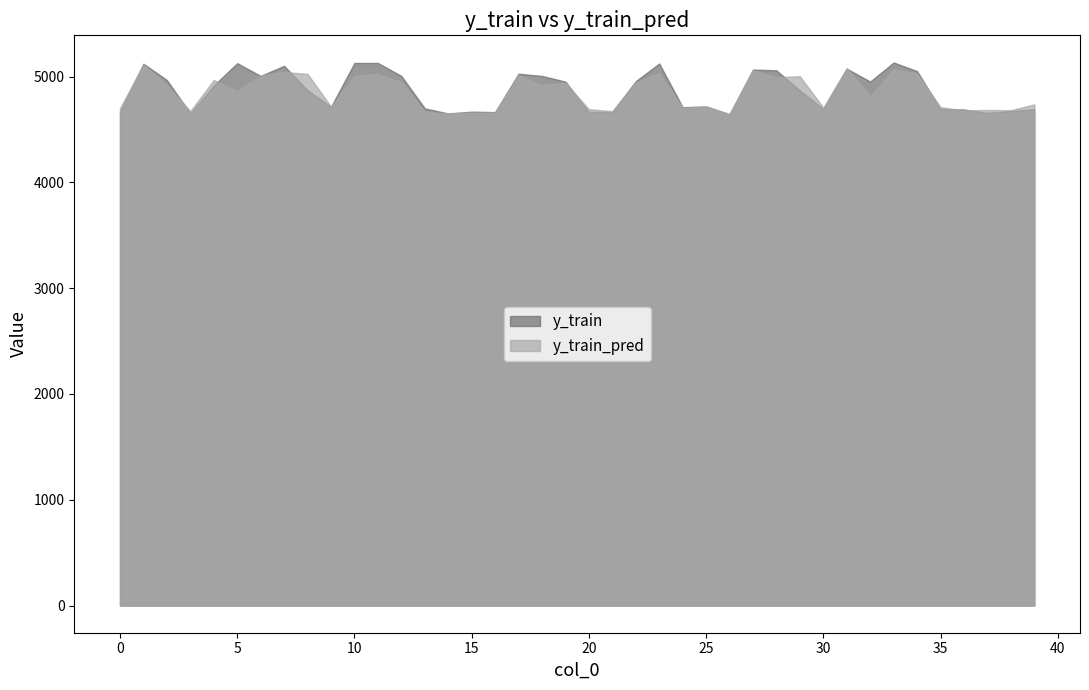

True or false: y_train_pred has more than 1 points higher than both neighbors.

True